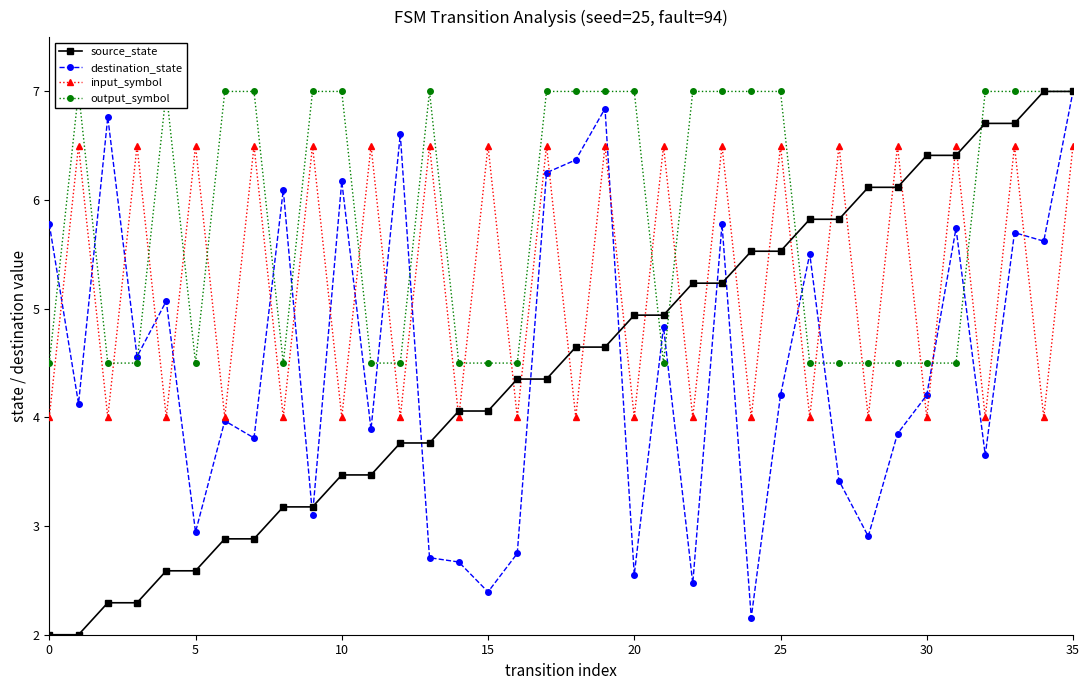

How many series are shown in this chart?

4